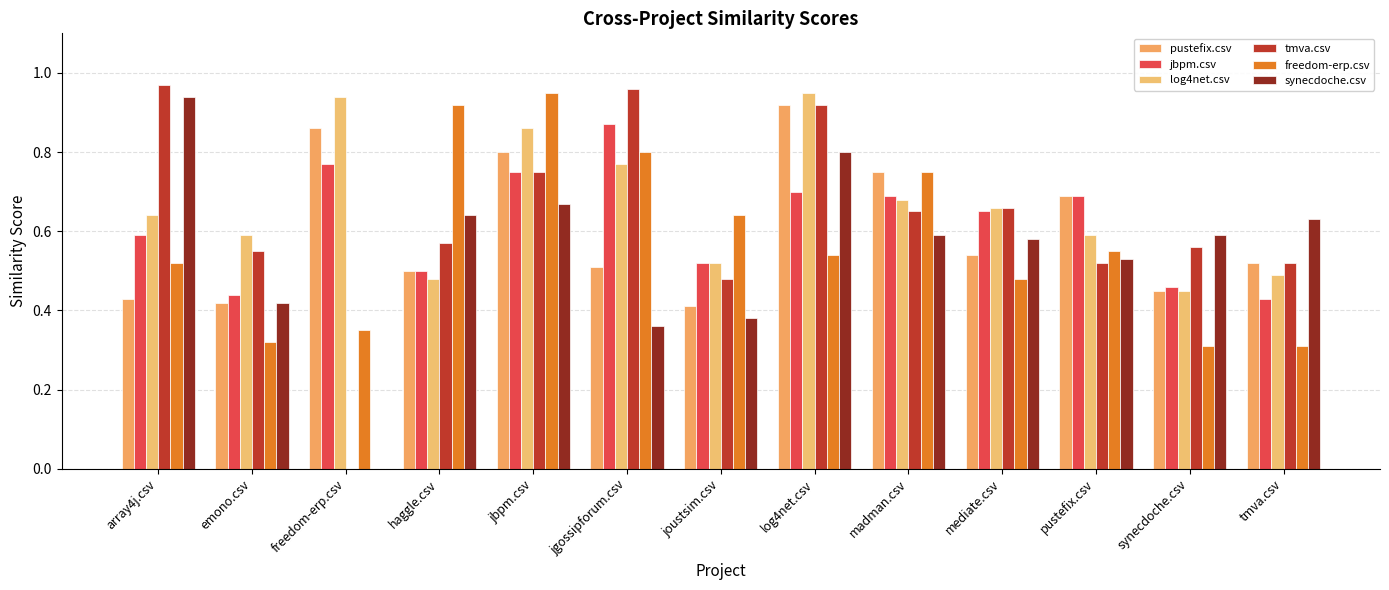

How many values in tmva.csv are above zero?

12